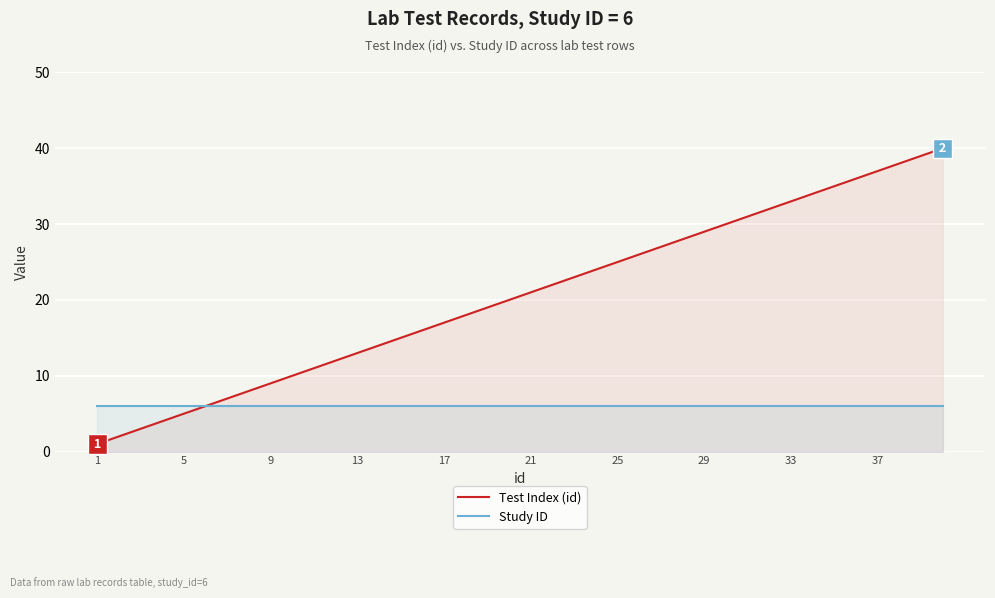

What is the maximum value shown in the chart?

40